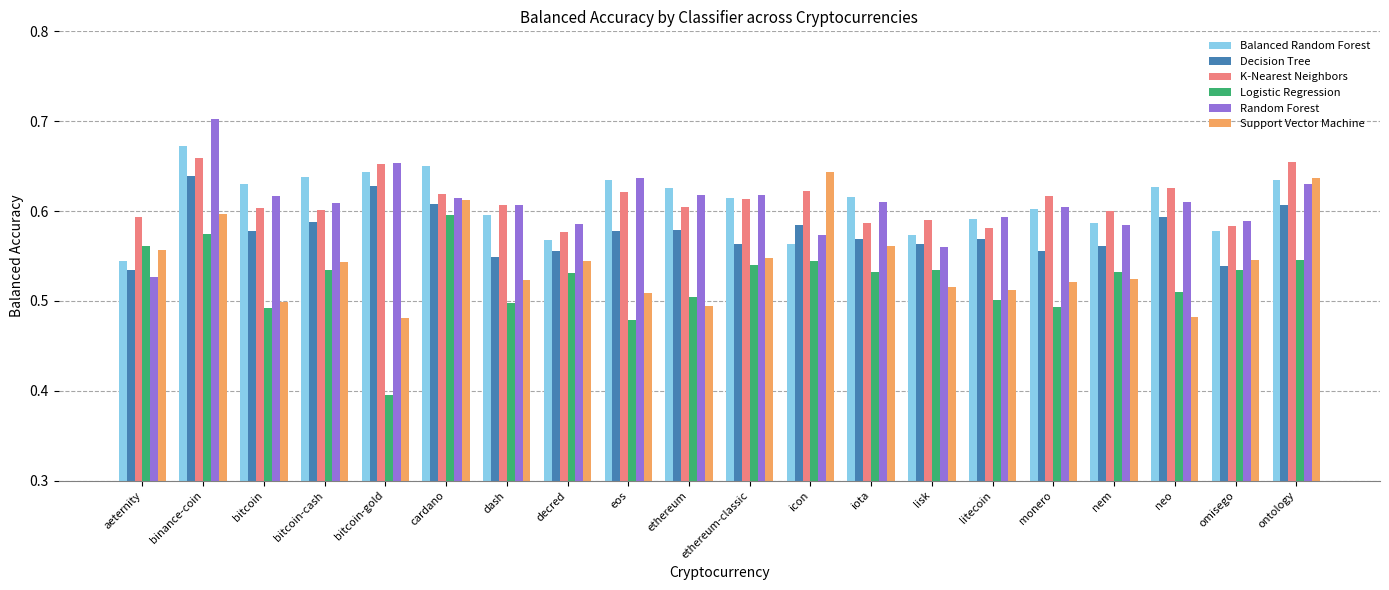

What is the minimum value shown in the chart?

0.4